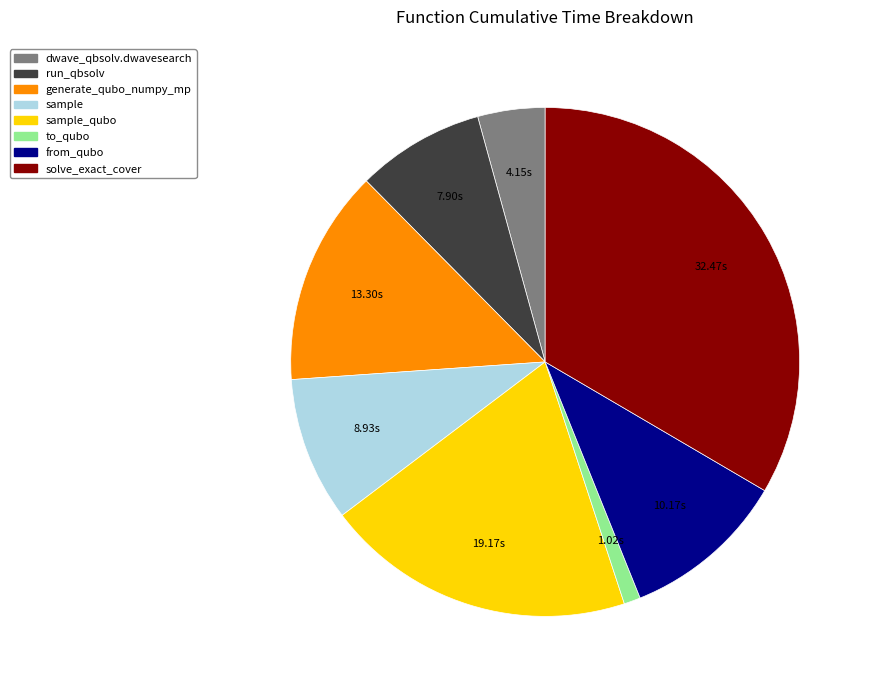

Is there any slice that represents more than half of the pie?

No